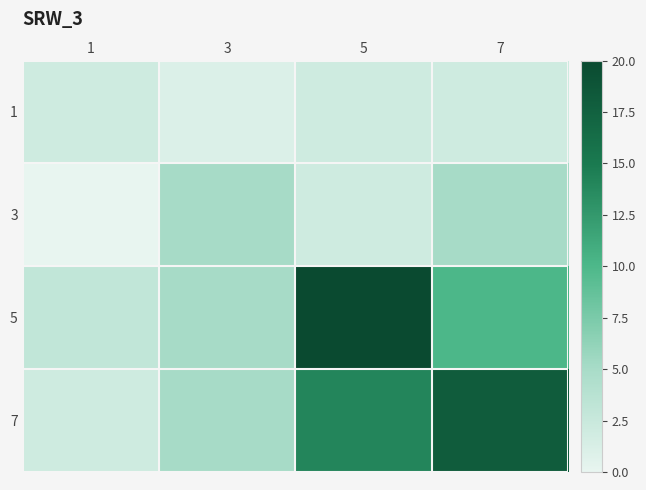

What is the difference between the highest and lowest values at 1?

3